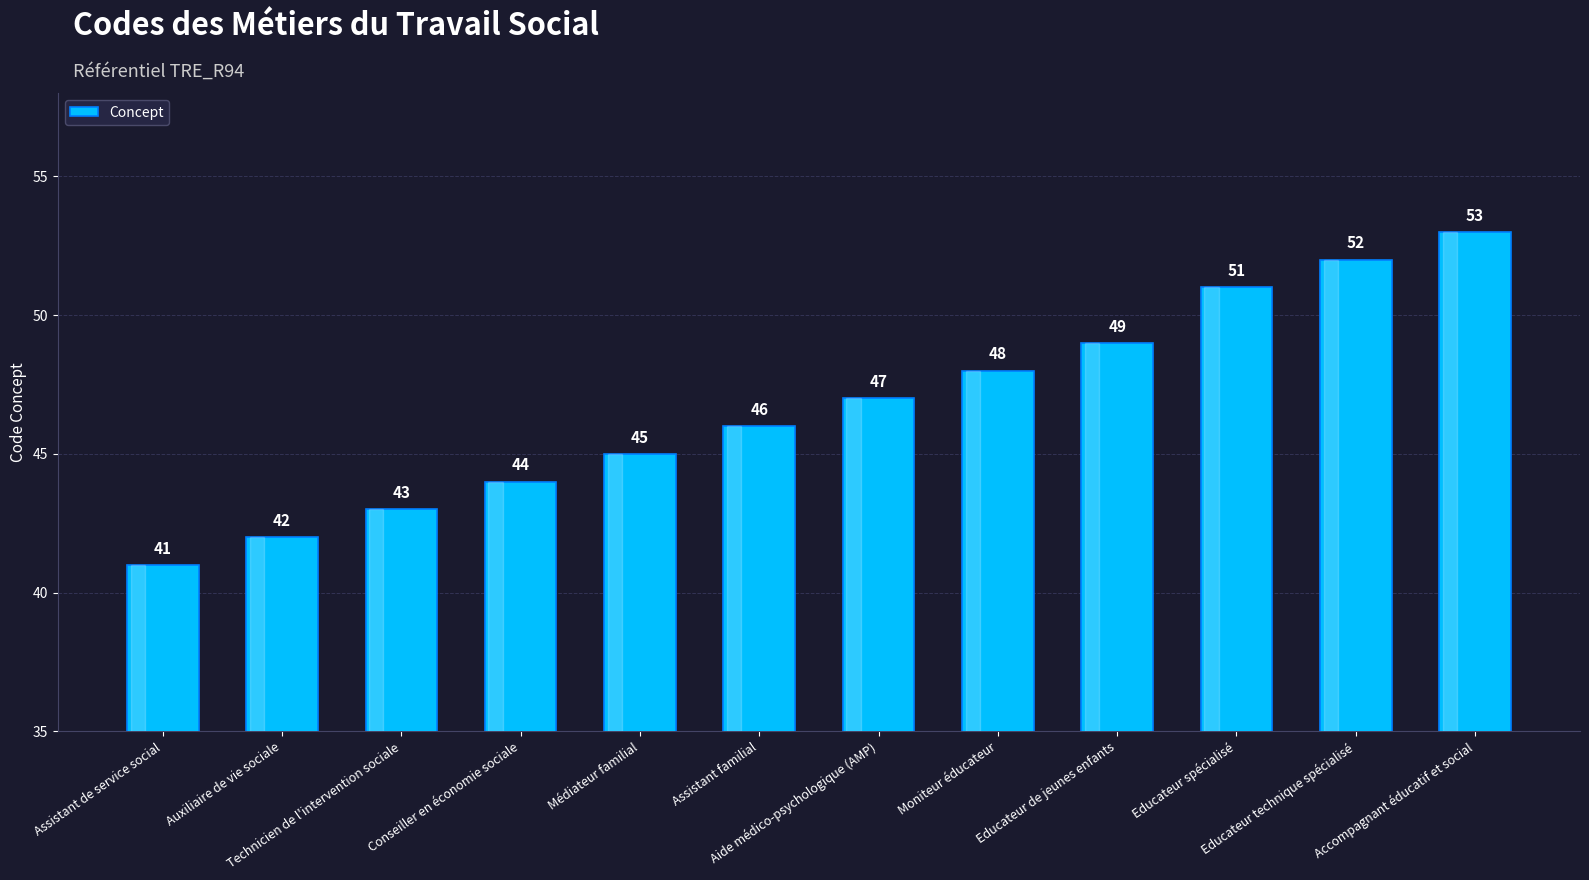

True or false: the data shows 48 at Moniteur éducateur.

True